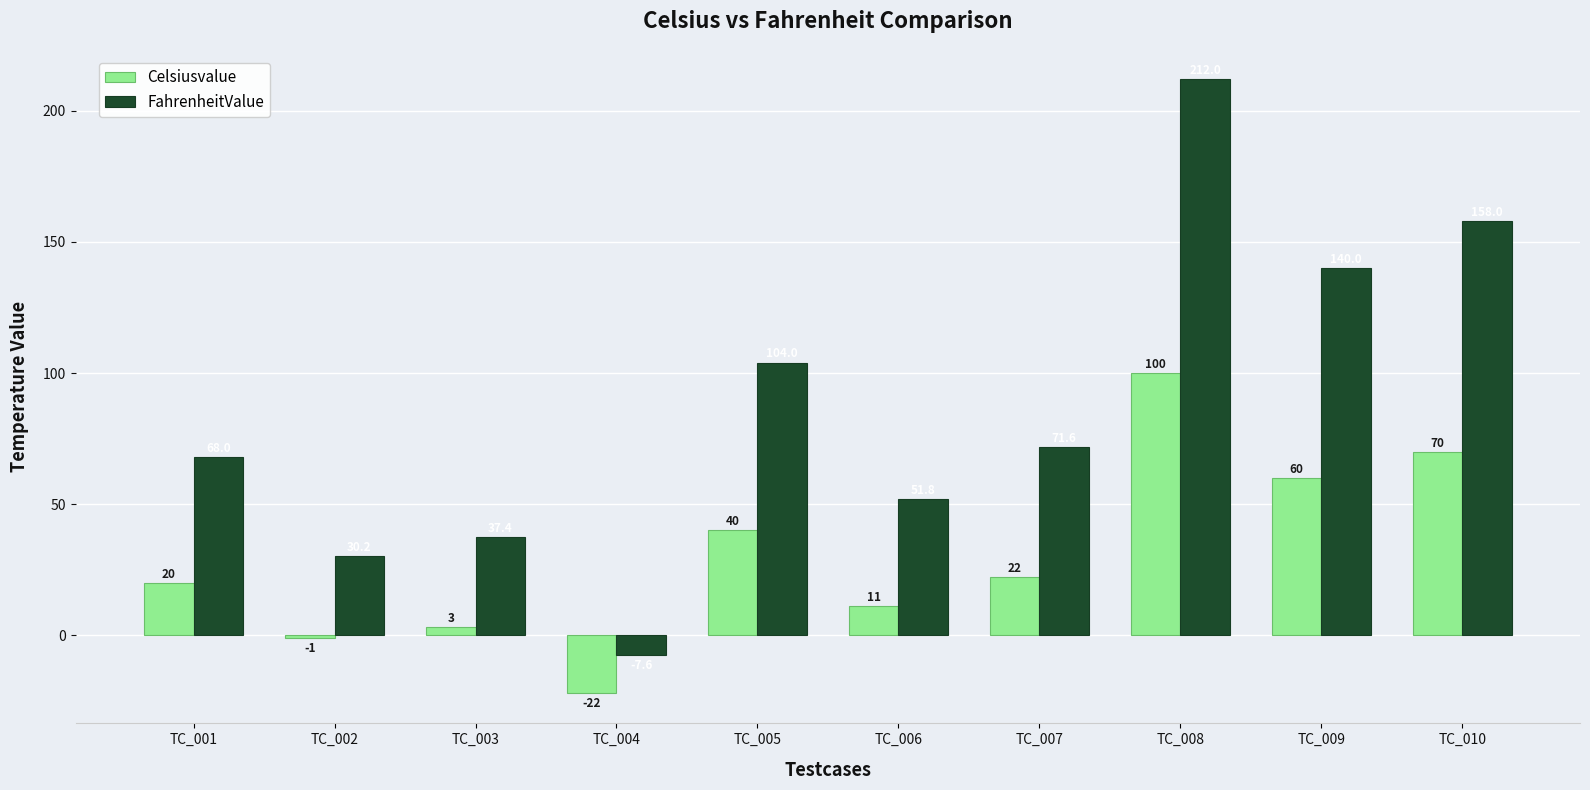

The Celsiusvalue series shows 70.0 at TC_010. True or false?

True